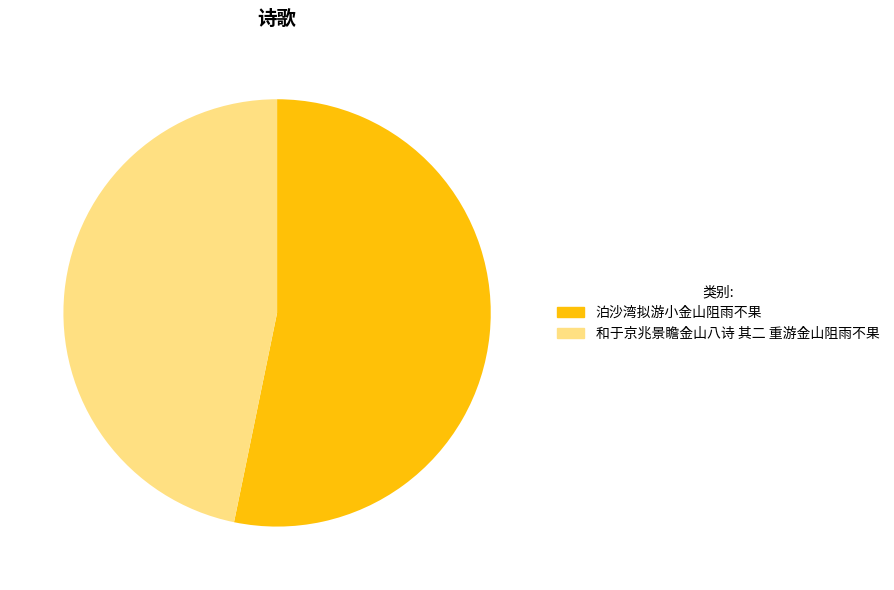

To the nearest percent, what portion does 泊沙湾拟游小金山阻雨不果 represent?

53%